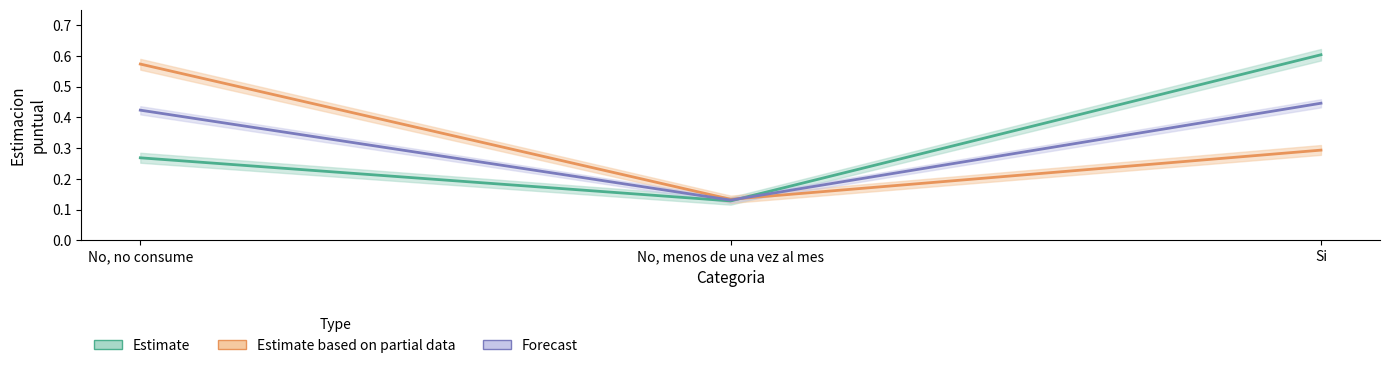

What is the label of the 2nd point from the right?

No, menos de una vez al mes